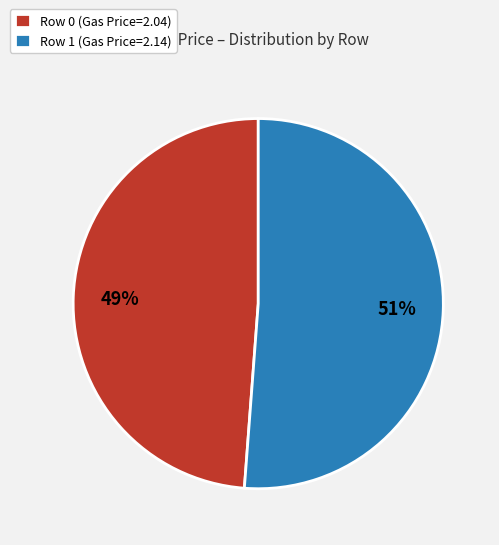

Count the number of slices in the pie.

2